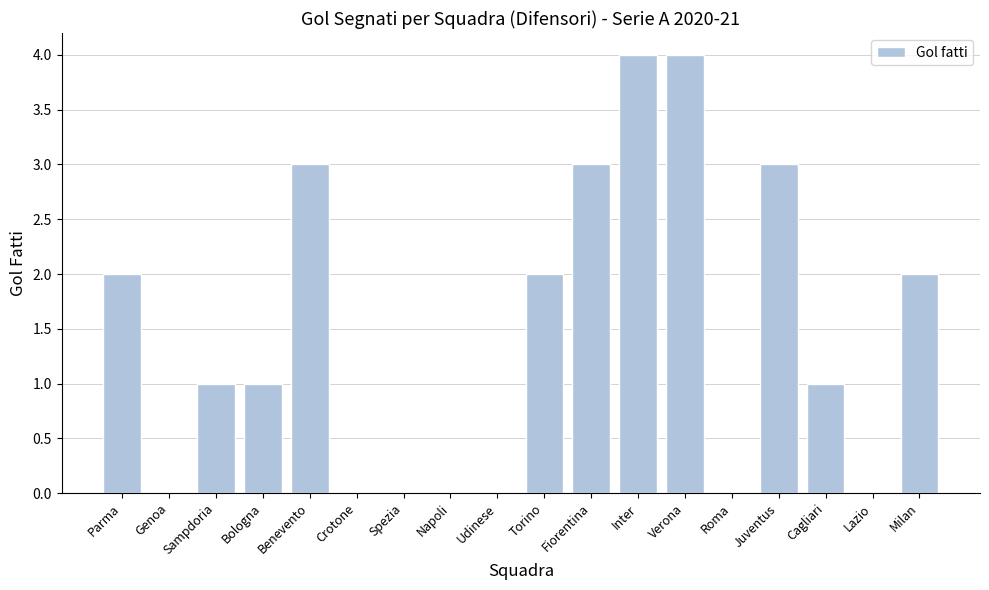

Reading right to left, list all the values displayed in this chart.

Milan=2	Lazio=0	Cagliari=1	Juventus=3	Roma=0	Verona=4	Inter=4	Fiorentina=3	Torino=2	Udinese=0	Napoli=0	Spezia=0	Crotone=0	Benevento=3	Bologna=1	Sampdoria=1	Genoa=0	Parma=2